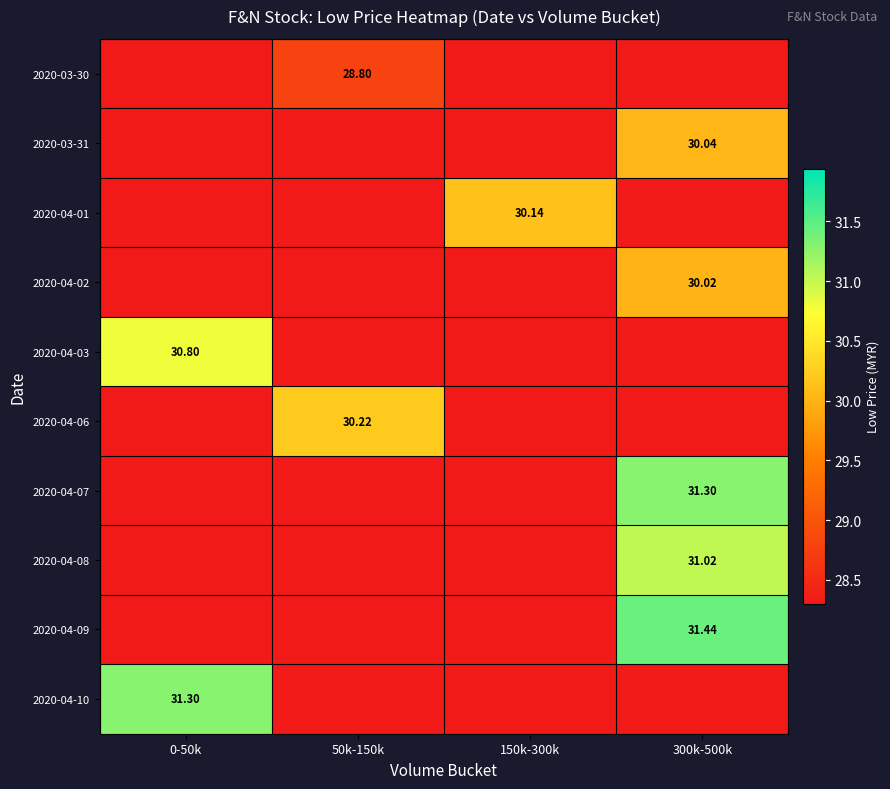

Is the value of 2020-03-31 at 300k-500k greater than the value of 2020-04-01 at 150k-300k?

No